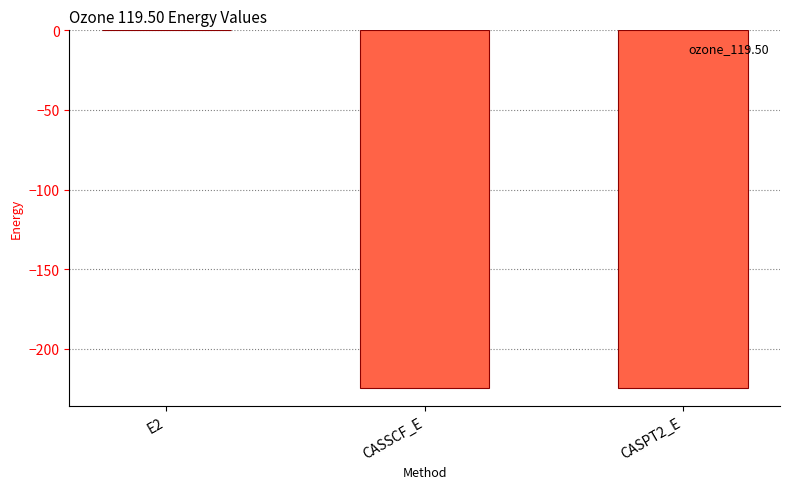

How many values exceed -224?

1